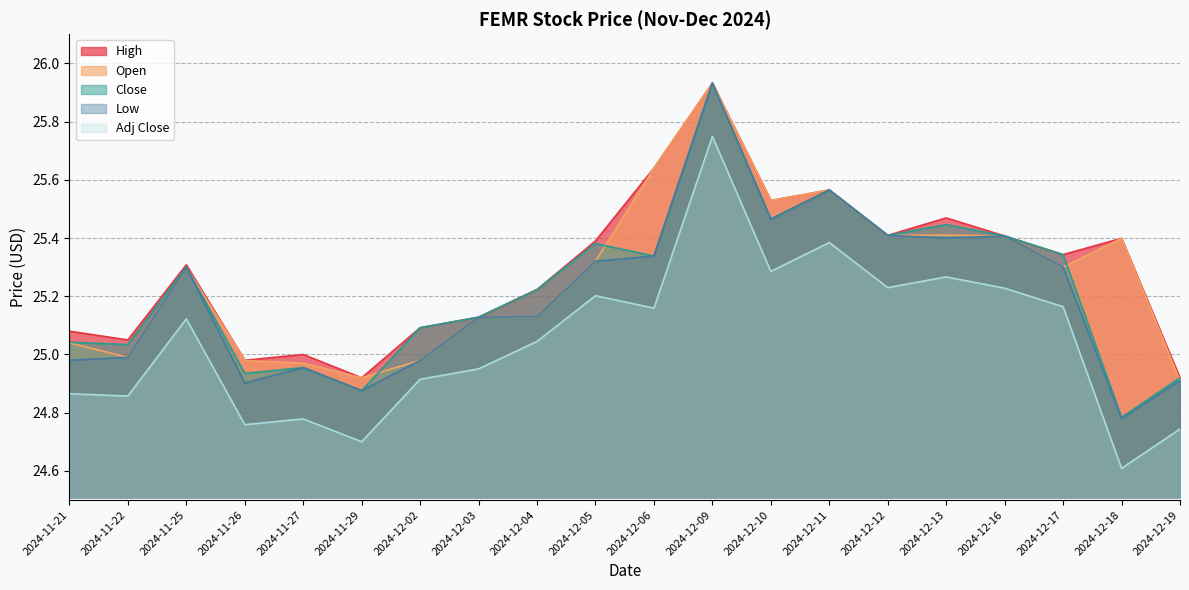

What is the approximate value of Close at 2024-12-17?

25.3